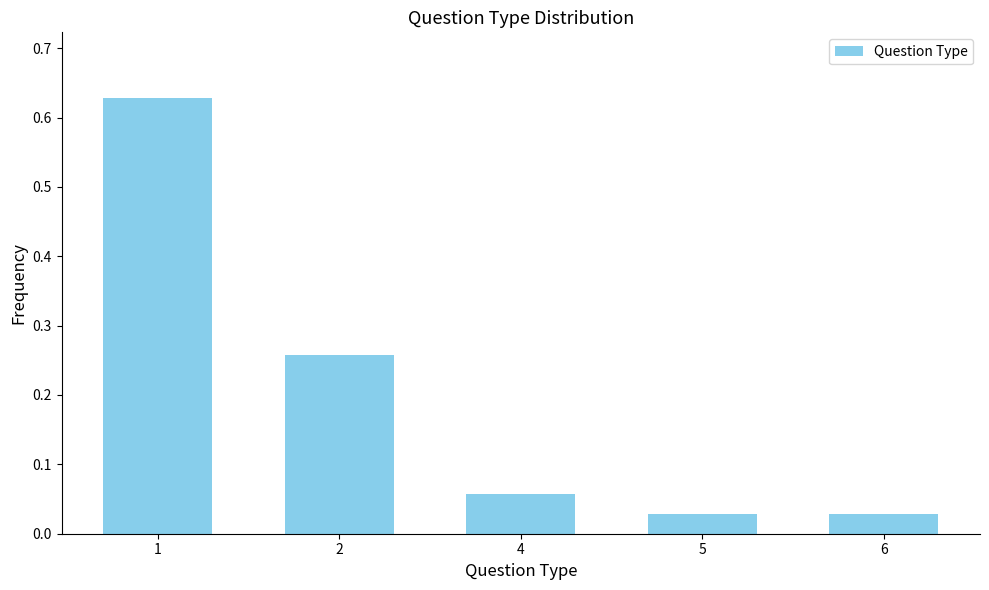

The chart shows a value of 0.3 at 1. True or false?

False